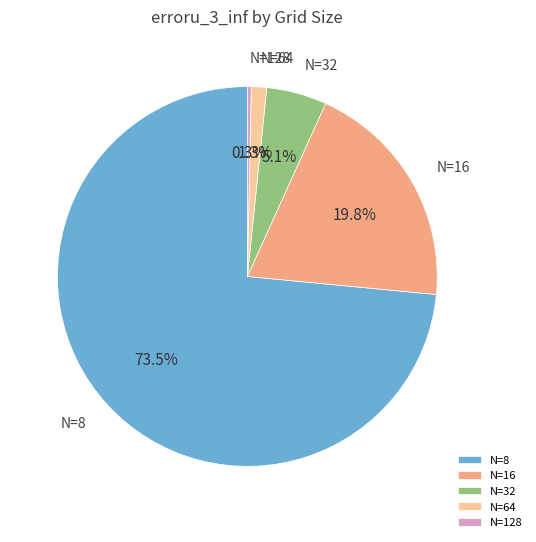

Which slice is the largest?

N=8